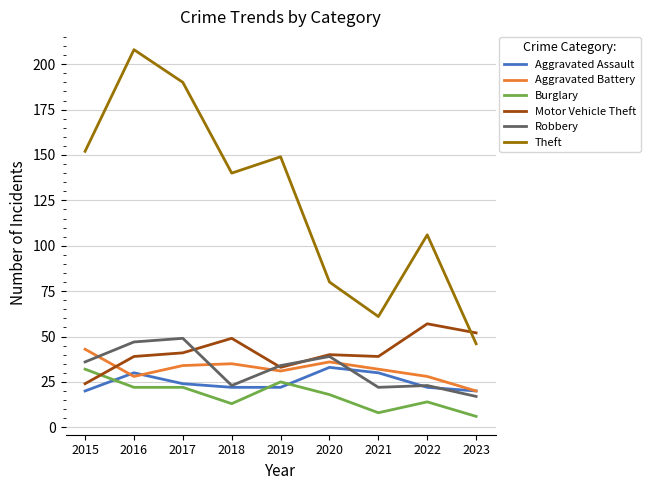

Reading right to left, transcribe all the data shown in this chart.

Aggravated Assault: 2023=20	2022=22	2021=30	2020=33	2019=22	2018=22	2017=24	2016=30	2015=20
Aggravated Battery: 2023=20	2022=28	2021=32	2020=36	2019=31	2018=35	2017=34	2016=28	2015=43
Burglary: 2023=6	2022=14	2021=8	2020=18	2019=25	2018=13	2017=22	2016=22	2015=32
Motor Vehicle Theft: 2023=52	2022=57	2021=39	2020=40	2019=33	2018=49	2017=41	2016=39	2015=24
Robbery: 2023=17	2022=23	2021=22	2020=39	2019=34	2018=23	2017=49	2016=47	2015=36
Theft: 2023=46	2022=106	2021=61	2020=80	2019=149	2018=140	2017=190	2016=208	2015=152